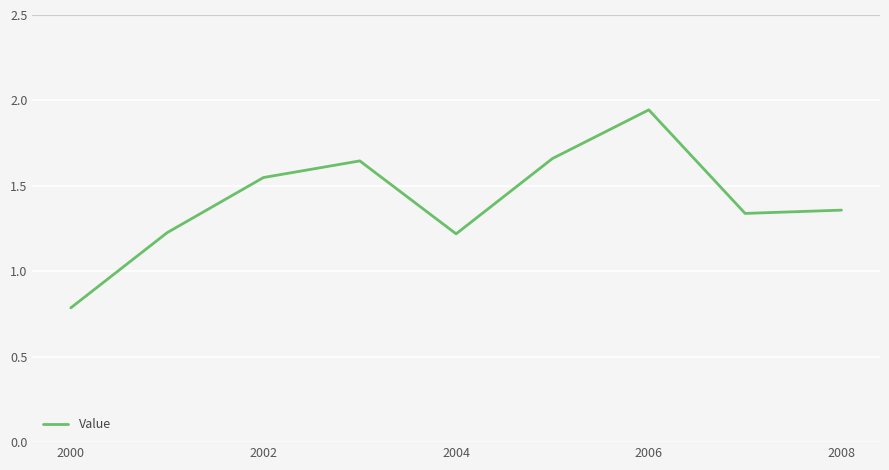

What is the minimum value shown in the chart?

0.8